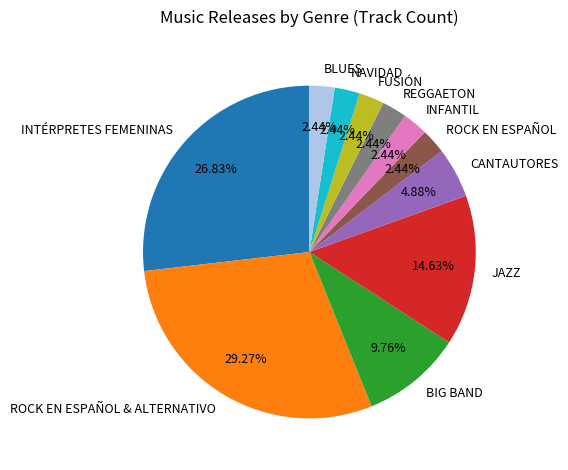

Does CANTAUTORES represent more than half of the total?

No